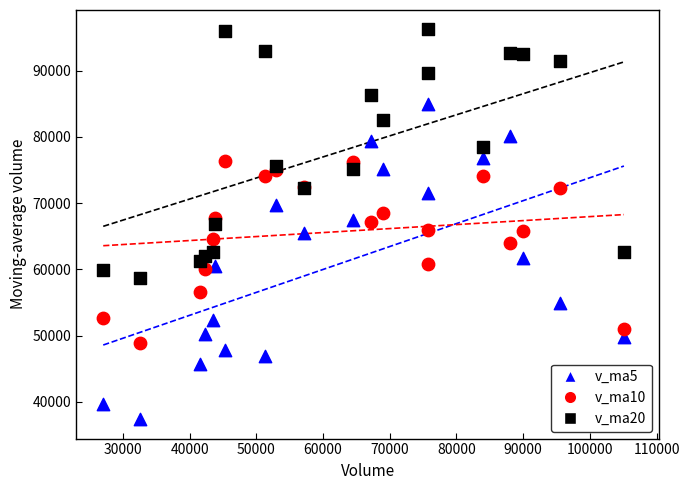

Which series contains the highest Y value?

v_ma20